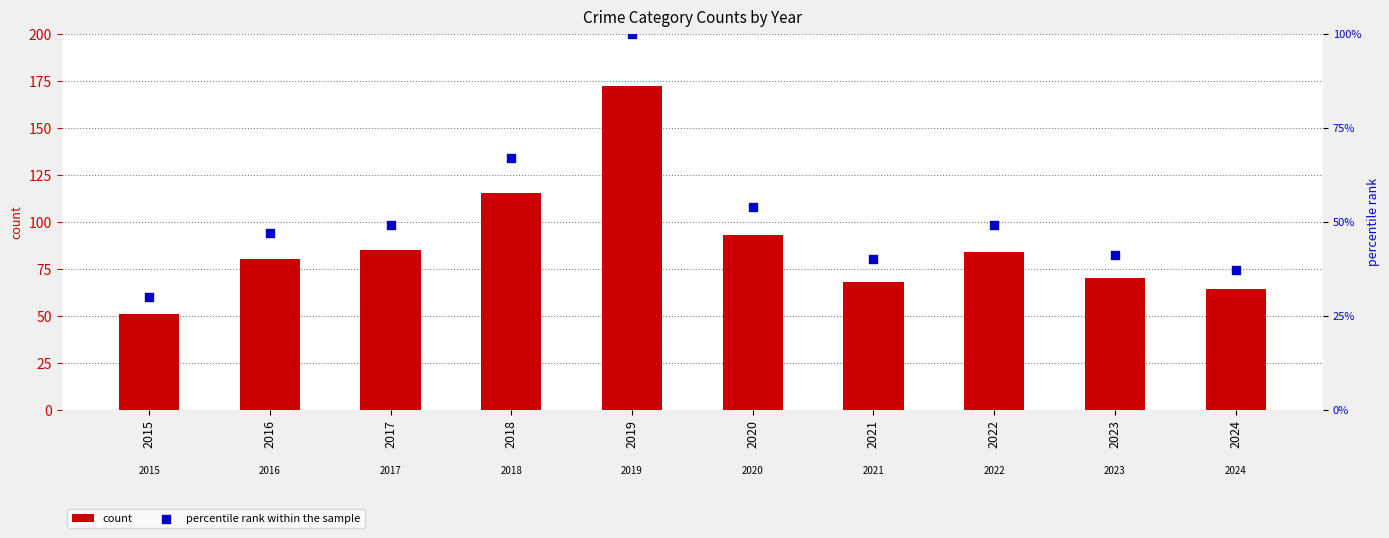

Which series contains the highest Y value?

count